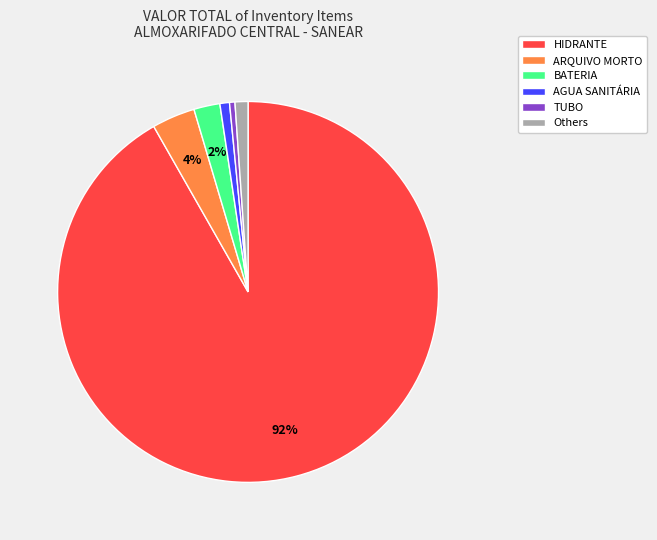

How many slices are in this pie chart?

6